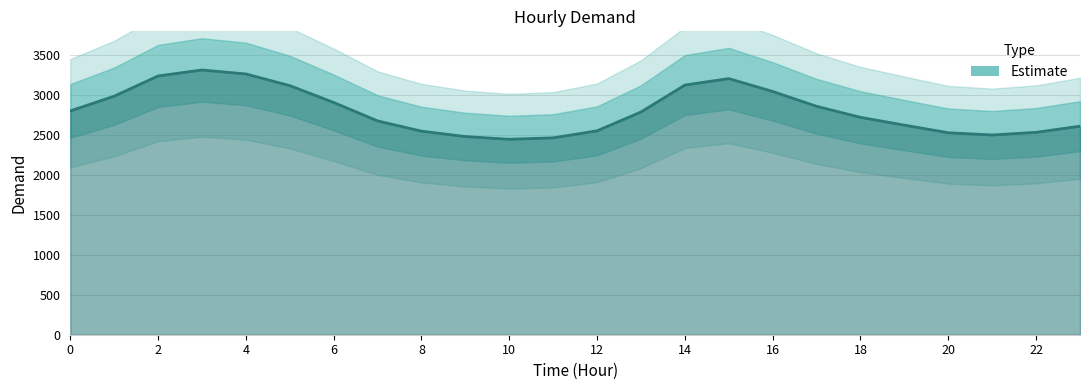

Between 6 and 16, which is larger?

16